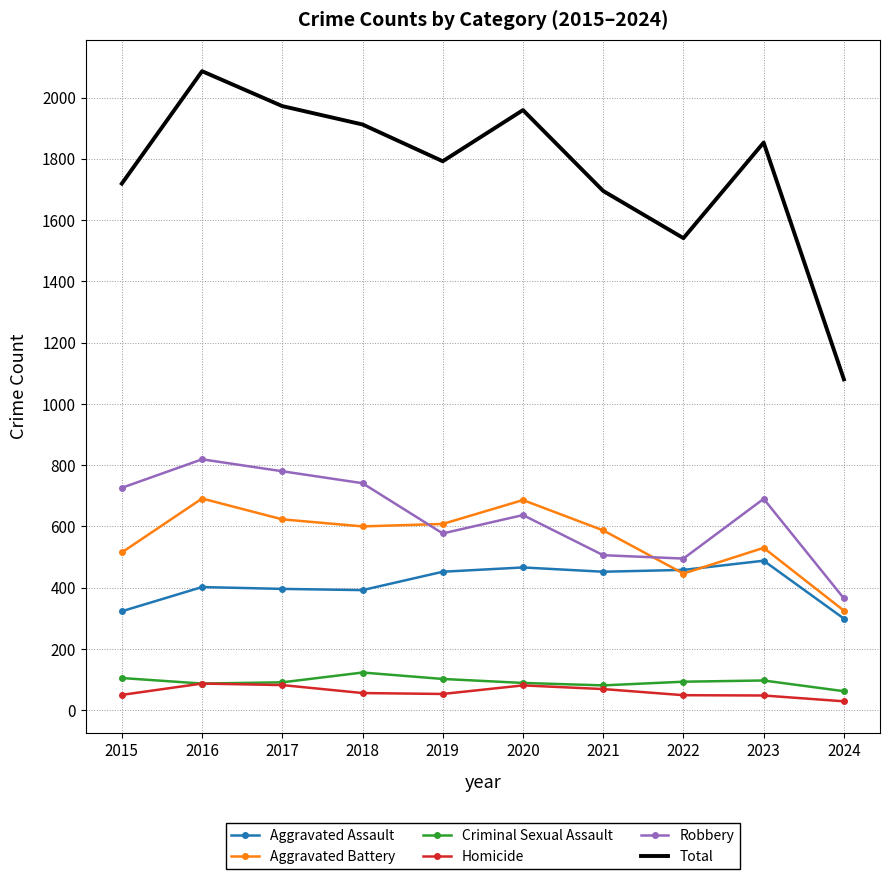

Which series has the largest range (max minus min)?

Total